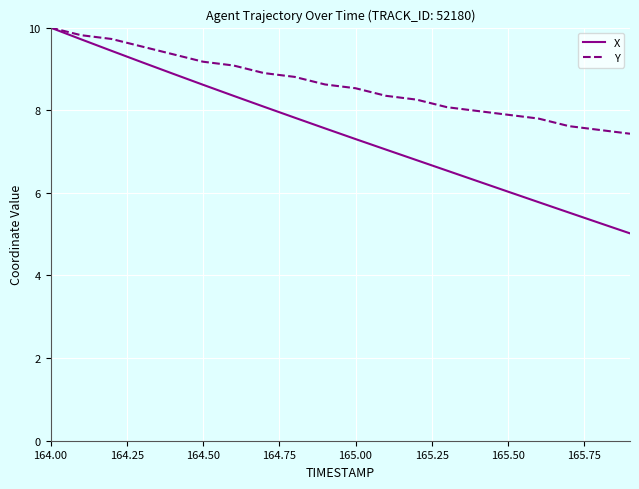

Which series has the largest range (max minus min)?

X